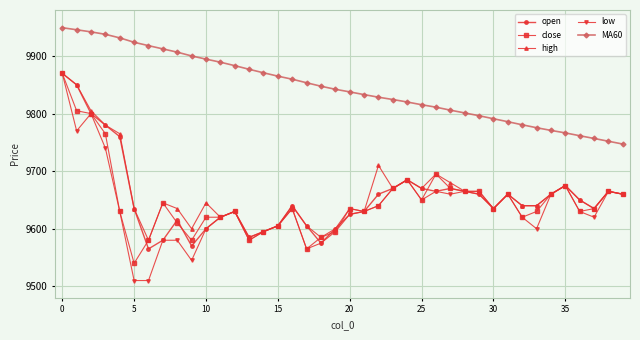

True or false: low has more than 2 points higher than both neighbors.

True